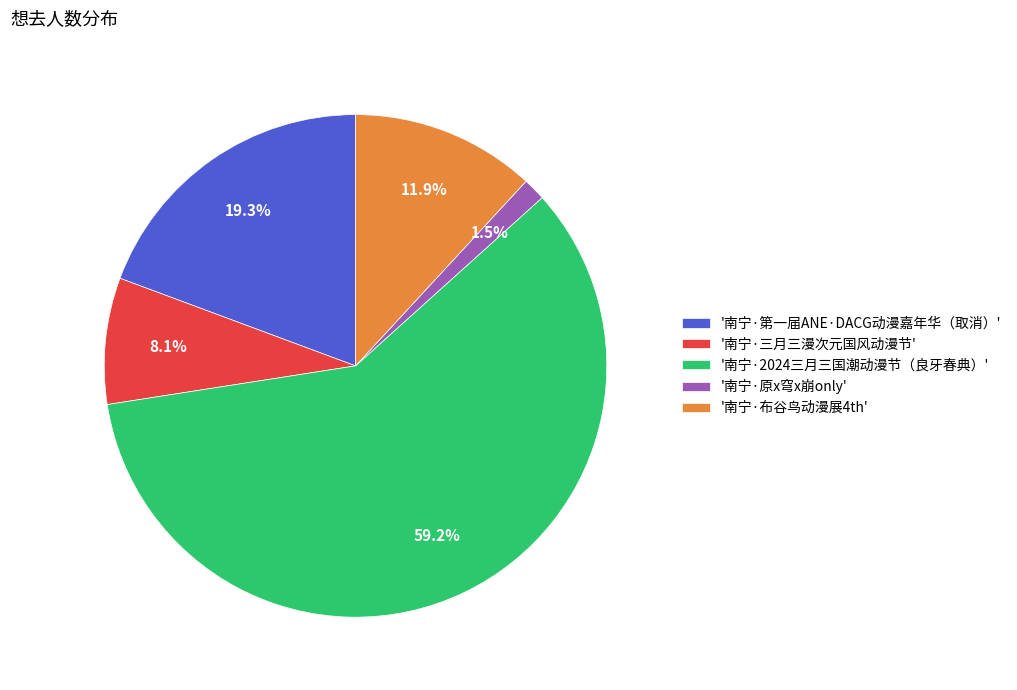

What is the total percentage of '南宁·第一届ANE·DACG动漫嘉年华（取消）' and '南宁·布谷鸟动漫展4th'?

31.2%